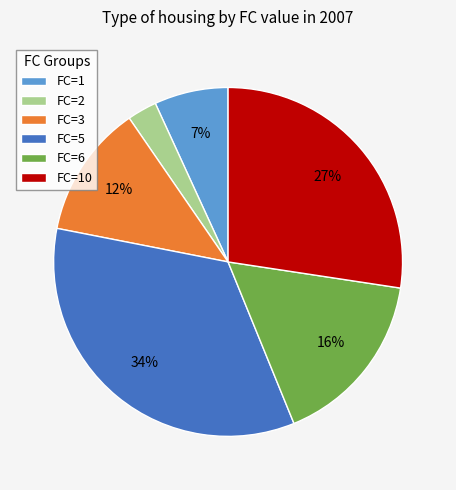

To the nearest percent, what is the average slice percentage?

17%